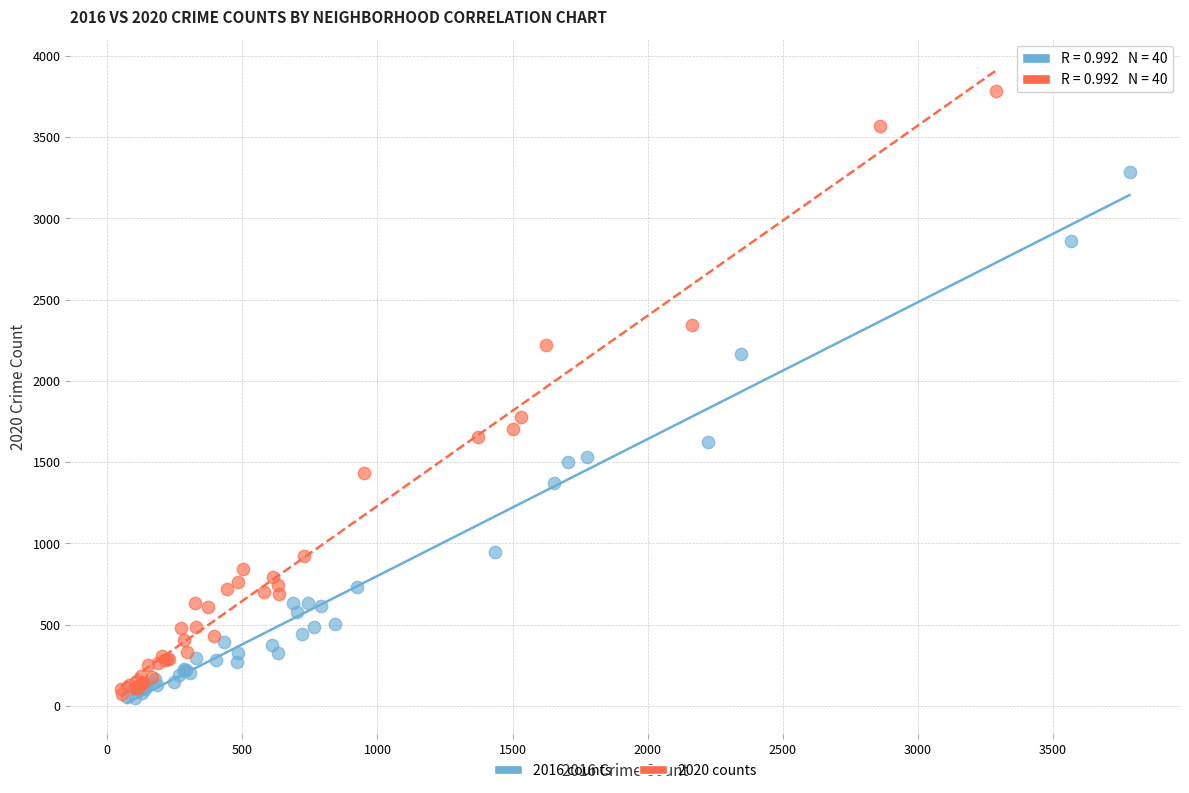

Which series reaches the maximum Y coordinate?

2020 counts